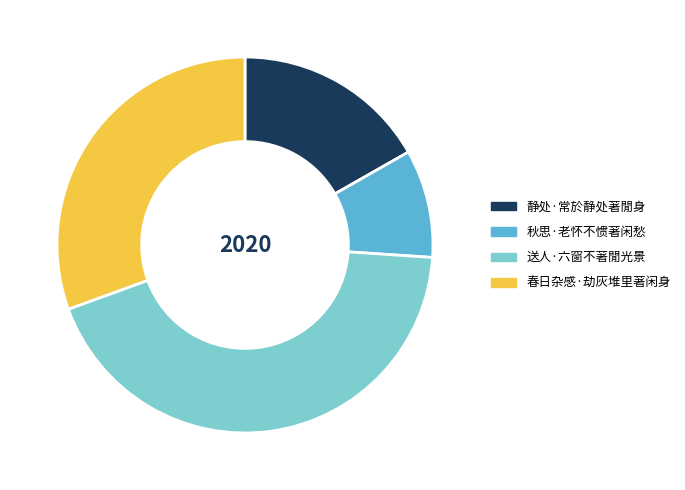

Rank the categories by value from highest to lowest.

送人·六窗不著閒光景, 春日杂感·劫灰堆里著闲身, 静处·常於静处著閒身, 秋思·老怀不惯著闲愁